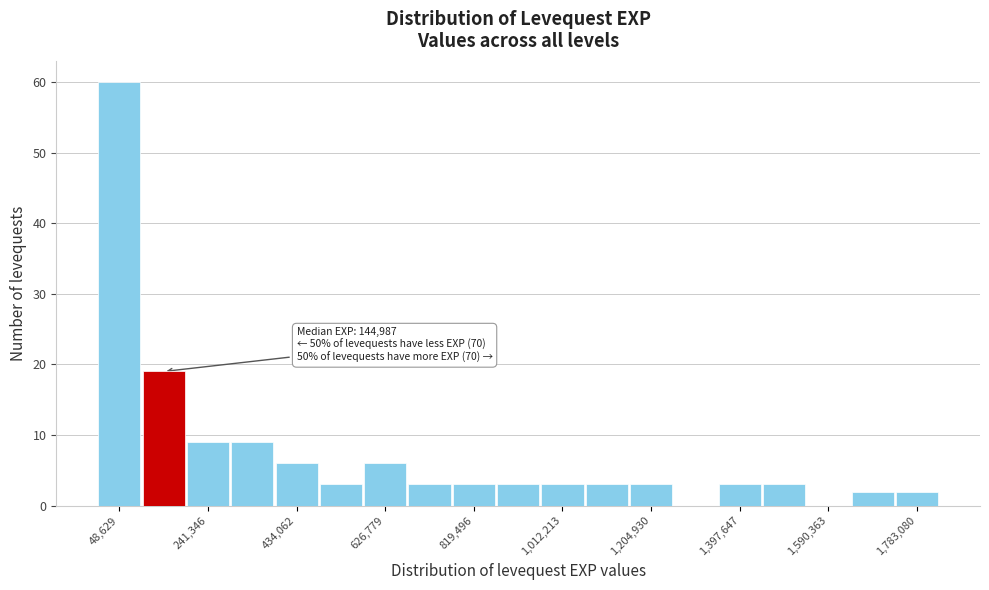

Which range on the x-axis has the tallest bar?

0 to 100000